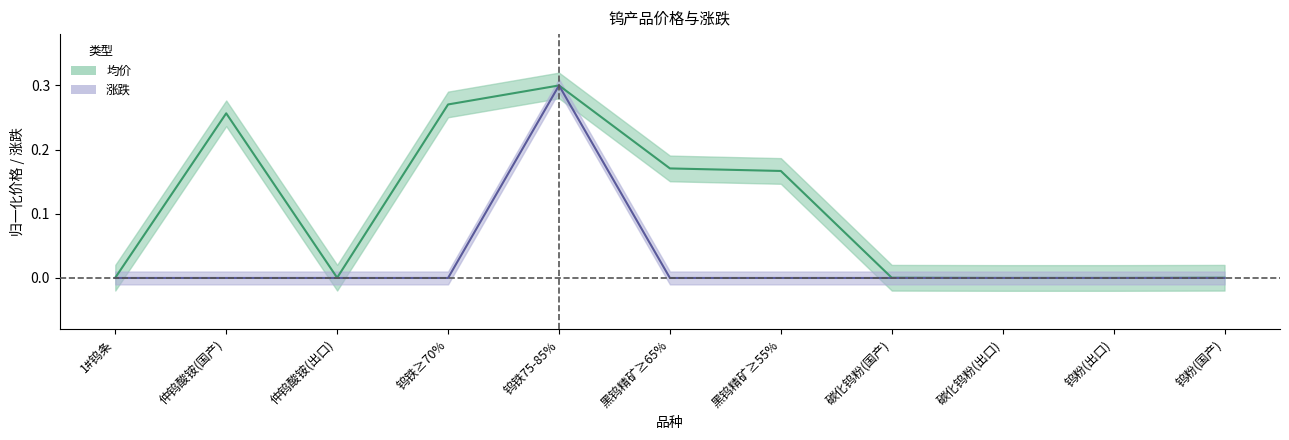

Is the value of 均价 at 黑钨精矿≥65% greater than the value of 涨跌 at 1#钨条?

Yes